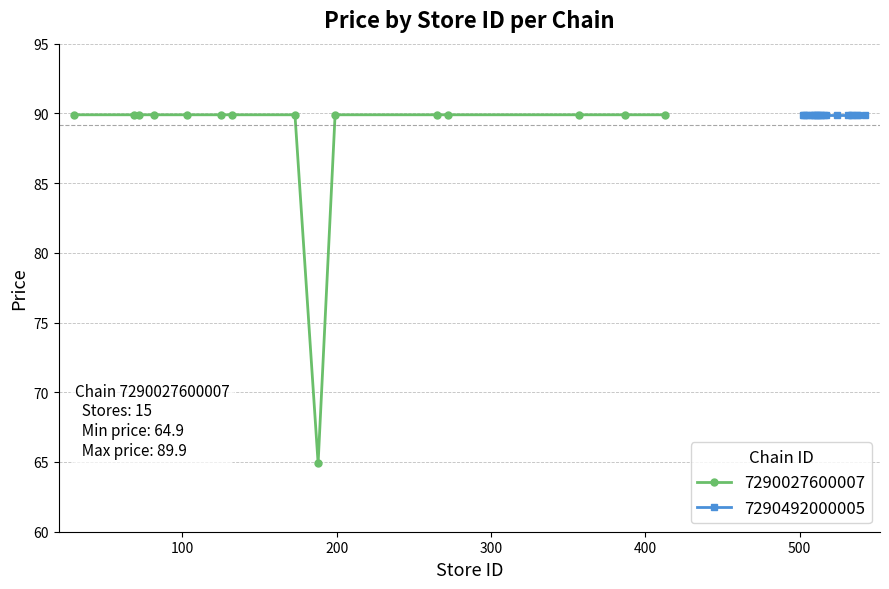

What is the maximum value for 7290027600007?

89.9